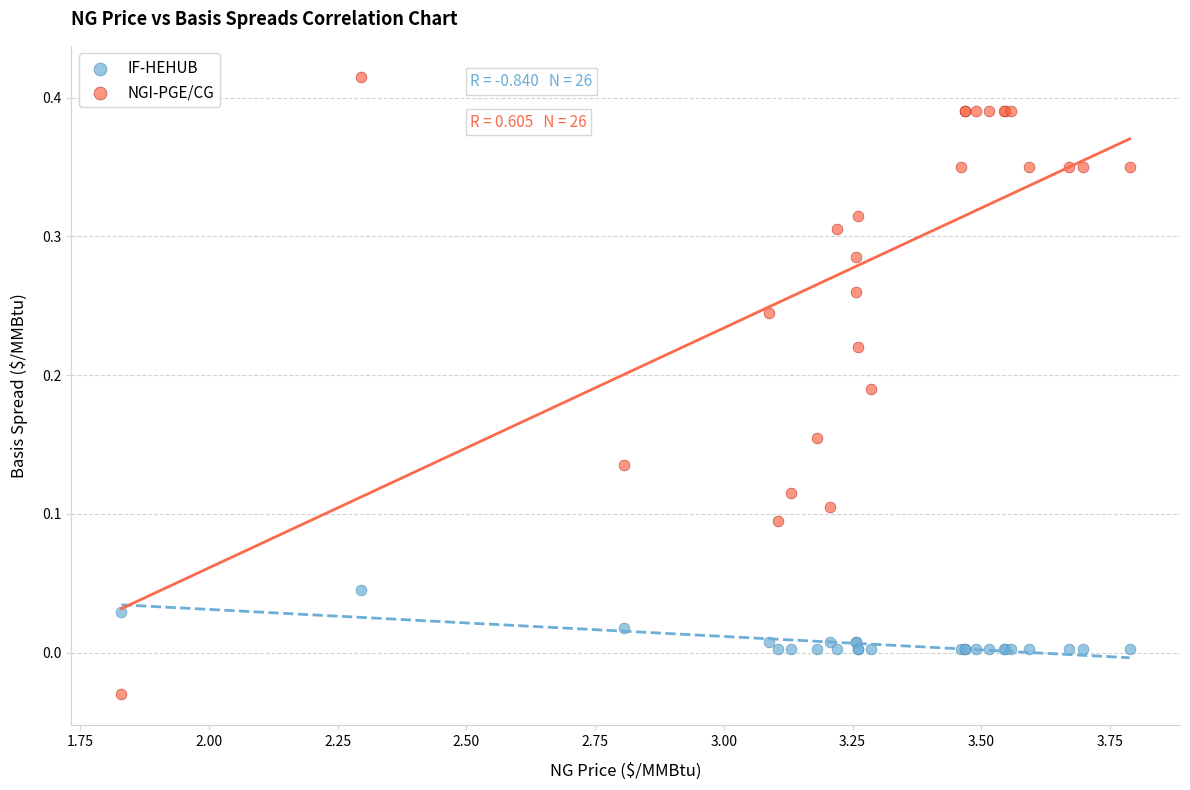

Which series reaches the maximum Y coordinate?

NGI-PGE/CG